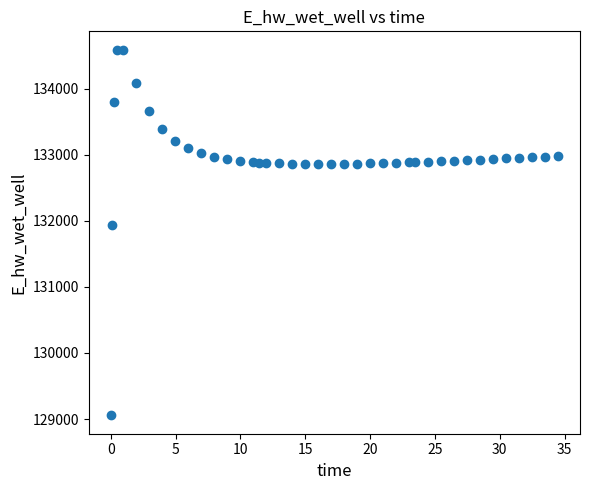

What is the range of Y values (max minus min)?

5532.8